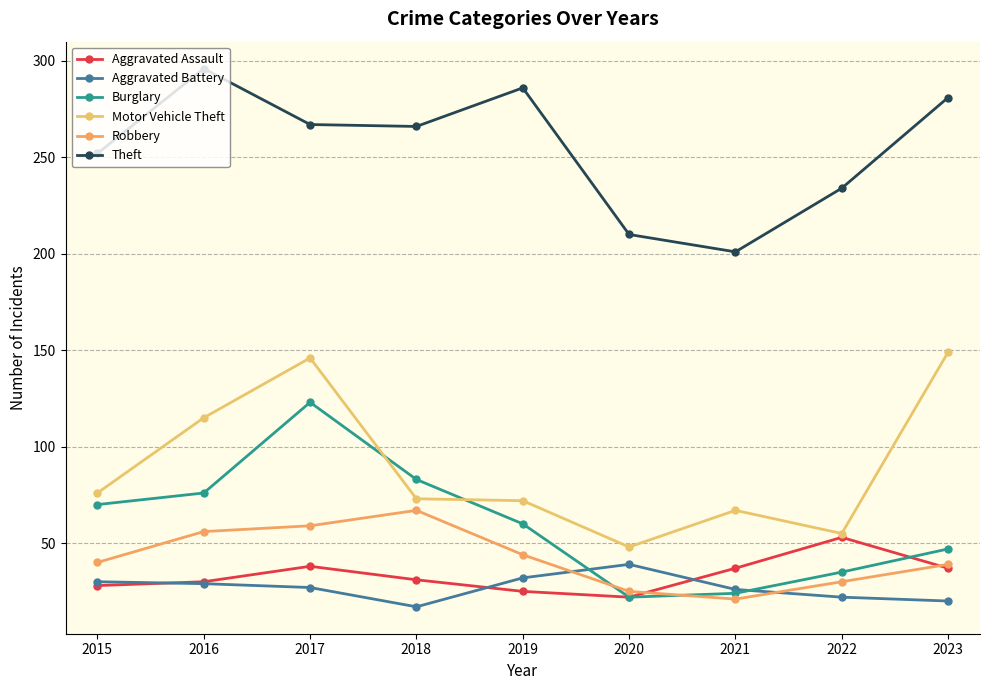

What is the sum of all Robbery values?

381